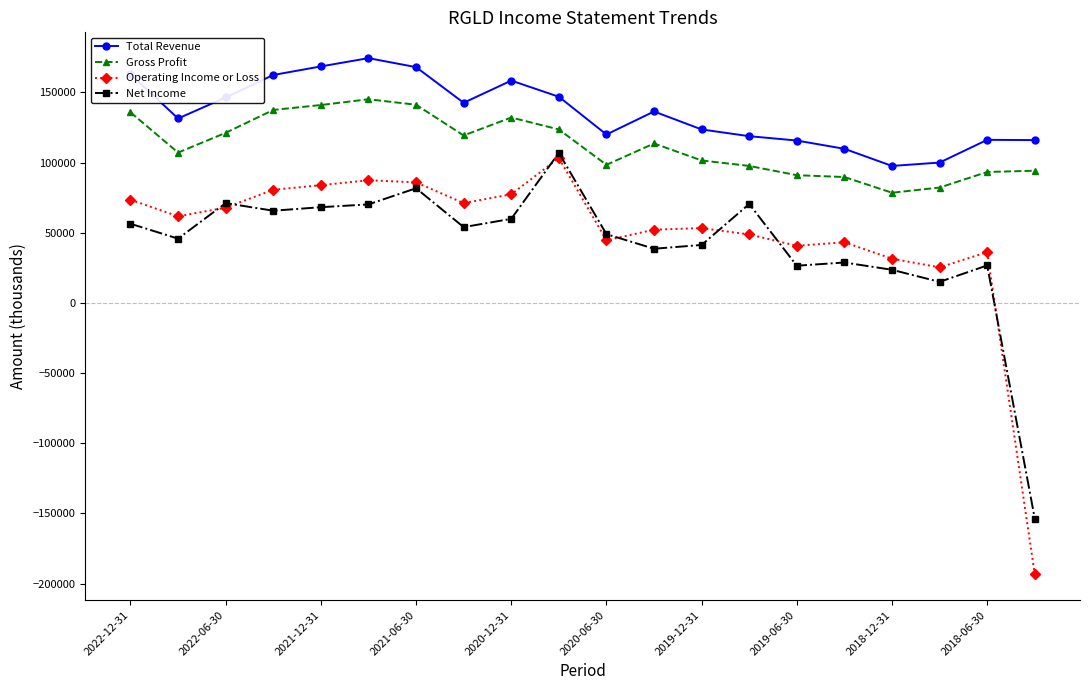

What is the value of the Gross Profit point at the 2nd from the left?

107100